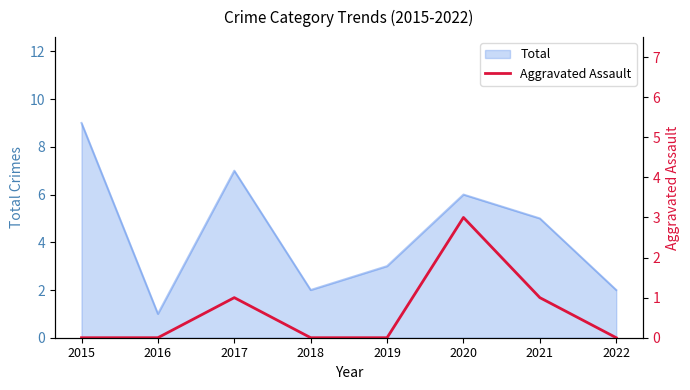

Which category has the lowest value in the Total series?

2016